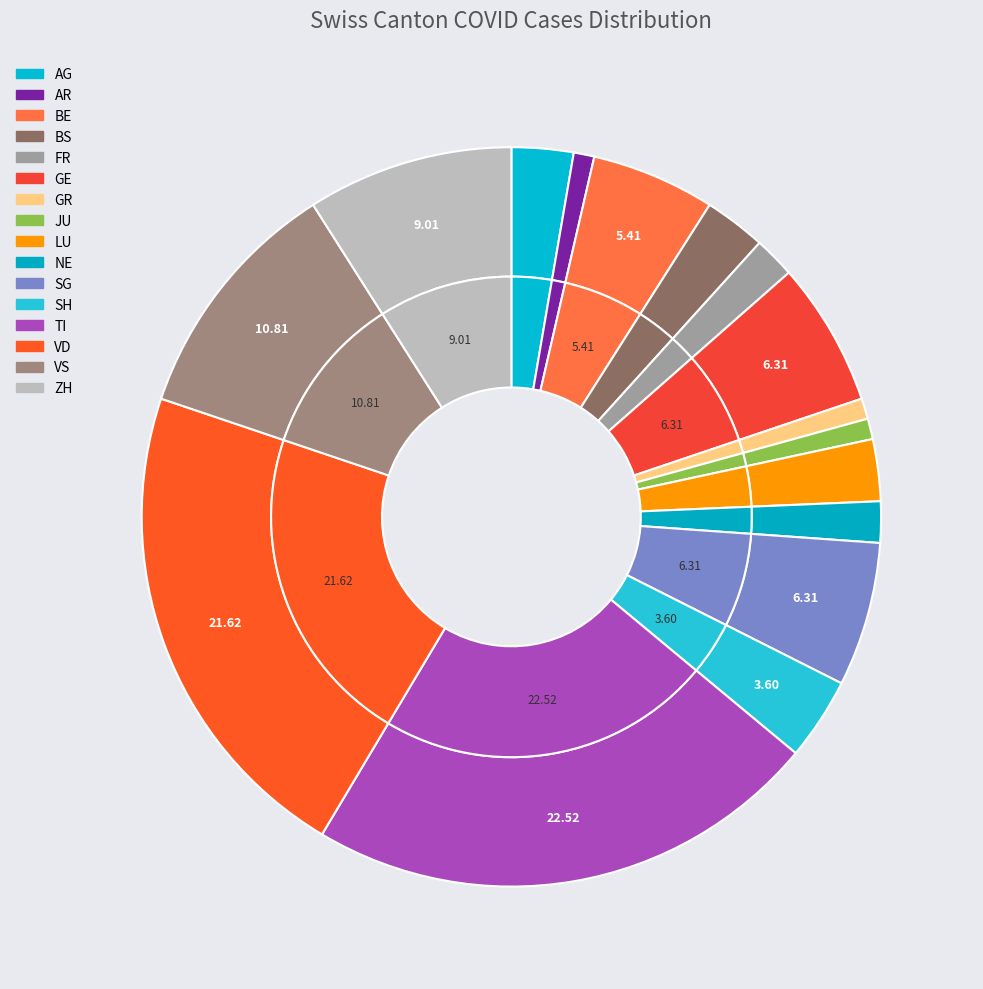

Which has a higher value, LU or VS?

VS